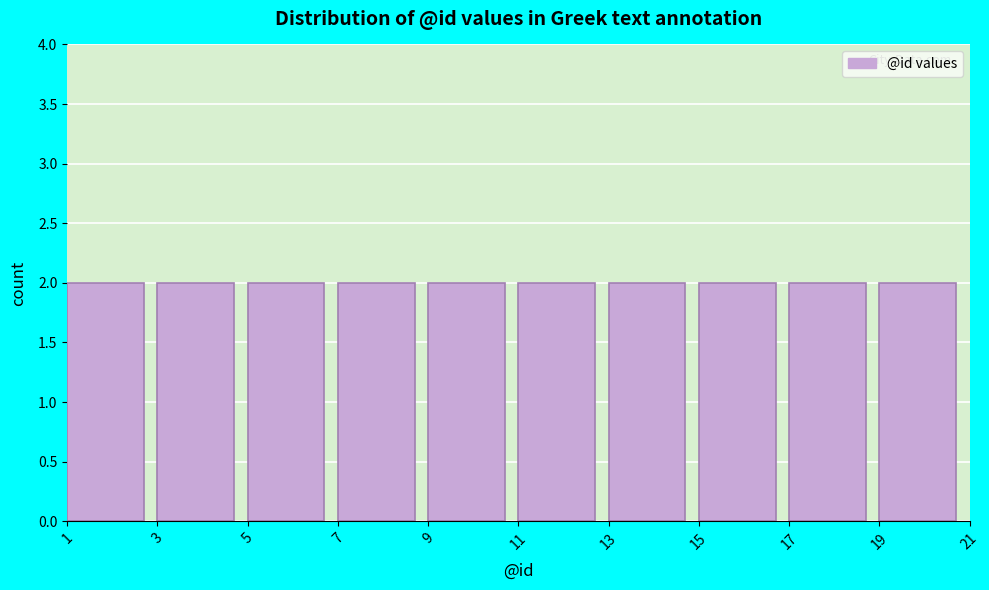

How tall is the bar that spans 15 to 17 on the x-axis? The values are not printed on the chart, so give them approximately, as read against the axis.

2